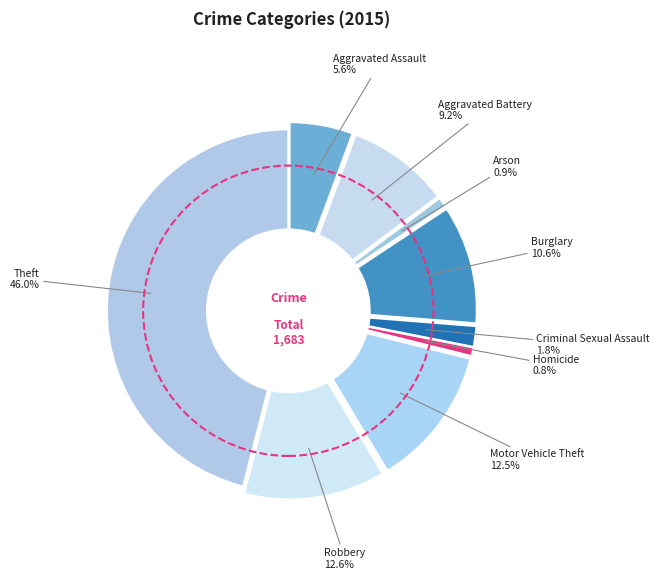

What is the largest slice in the pie chart?

Theft